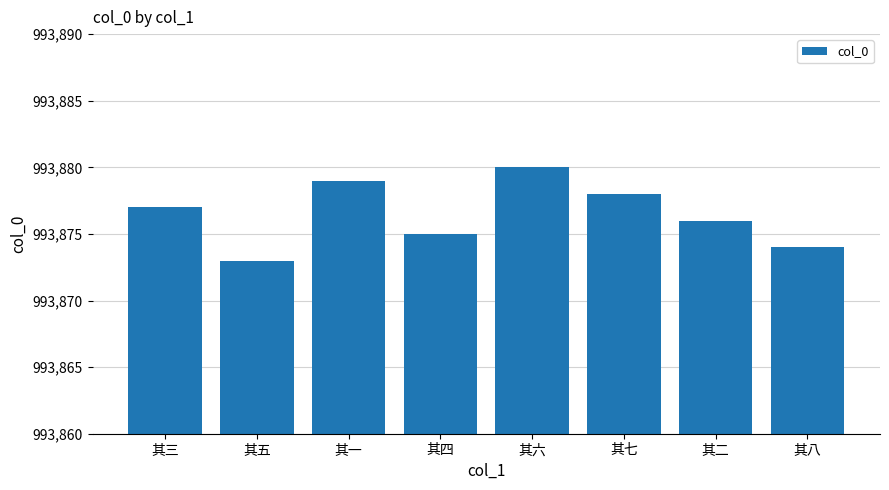

Rank the categories by value from highest to lowest.

其六, 其一, 其七, 其三, 其二, 其四, 其八, 其五